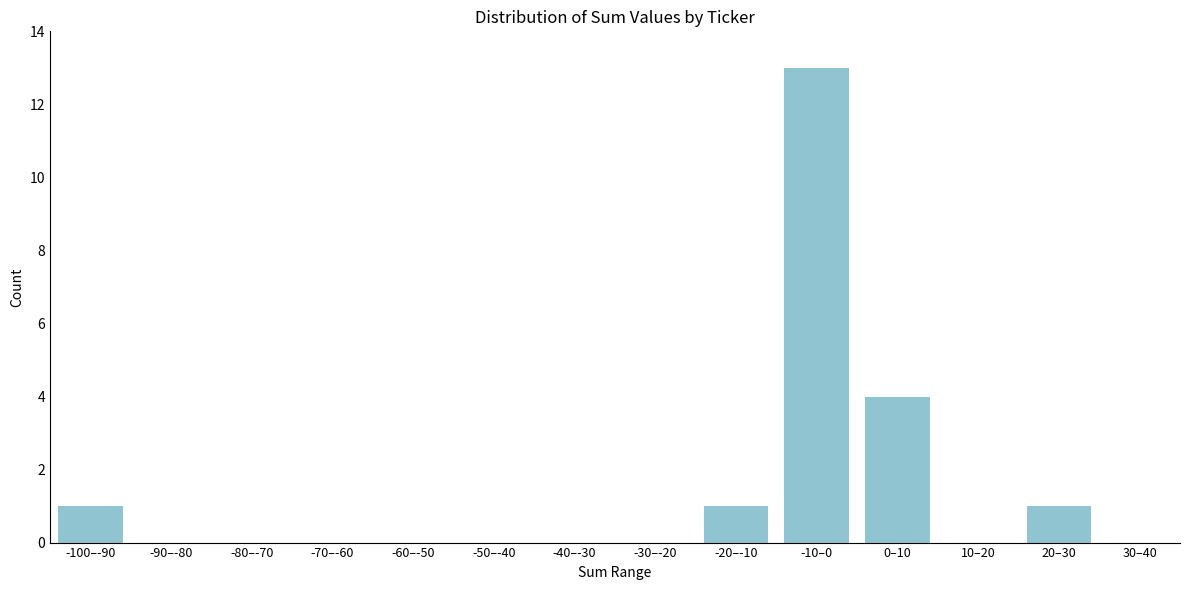

Reading right to left, what are all the values shown in this chart?

30–40=0	20–30=1	10–20=0	0–10=4	-10–0=13	-20–-10=1	-30–-20=0	-40–-30=0	-50–-40=0	-60–-50=0	-70–-60=0	-80–-70=0	-90–-80=0	-100–-90=1